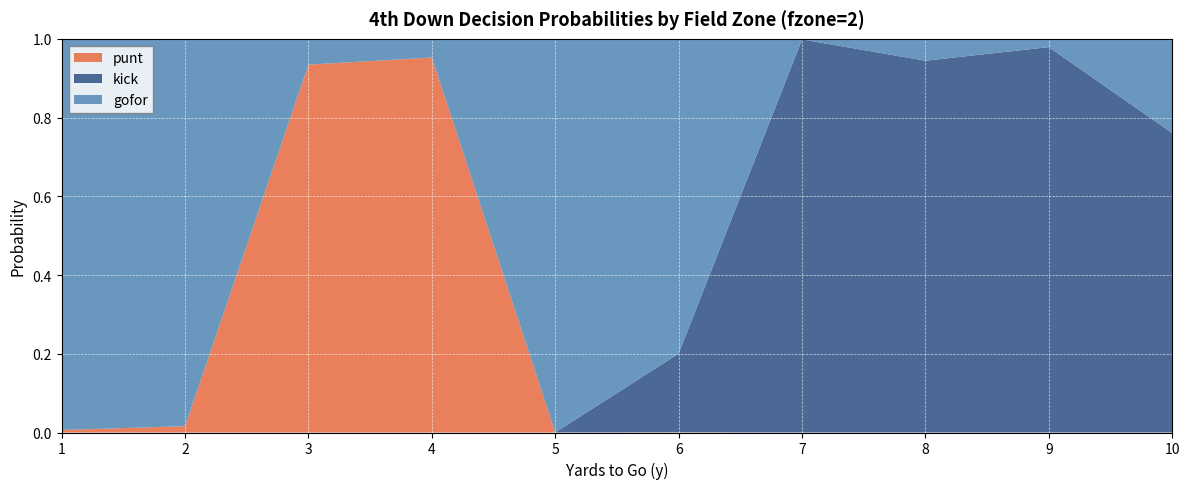

Reading left to right, what are all the values shown in this chart?

gofor: 1=1.0	2=1.0	3=0.1	4=0.0	5=1.0	6=0.8	7=0.0	8=0.1	9=0.0	10=0.2
kick: 1=0.0	2=0.0	3=0.0	4=0.0	5=0.0	6=0.2	7=1.0	8=0.9	9=1.0	10=0.8
punt: 1=0.0	2=0.0	3=0.9	4=1.0	5=0.0	6=0.0	7=0.0	8=0.0	9=0.0	10=0.0